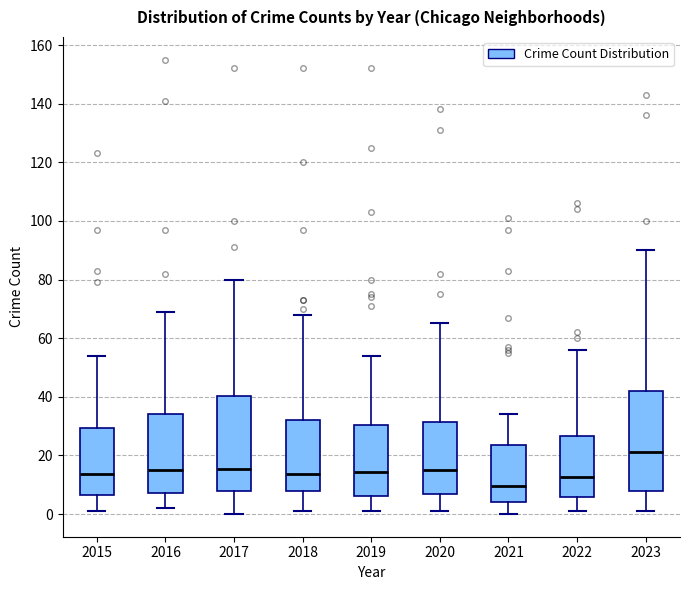

Reading left to right, transcribe this box plot: for each box, give where its median line is, the range the box spans, and where its two whiskers end, as read against the y-axis. The values are not printed on the chart, so give them approximately, as read against the axis.

2015: median 14, box 6 to 30, whiskers 2 to 54
2016: median 16, box 8 to 34, whiskers 2 to 70
2017: median 16, box 8 to 40, whiskers 0 to 80
2018: median 14, box 8 to 32, whiskers 2 to 68
2019: median 14, box 6 to 30, whiskers 2 to 54
2020: median 16, box 6 to 32, whiskers 2 to 66
2021: median 10, box 4 to 24, whiskers 0 to 34
2022: median 12, box 6 to 26, whiskers 2 to 56
2023: median 22, box 8 to 42, whiskers 2 to 90